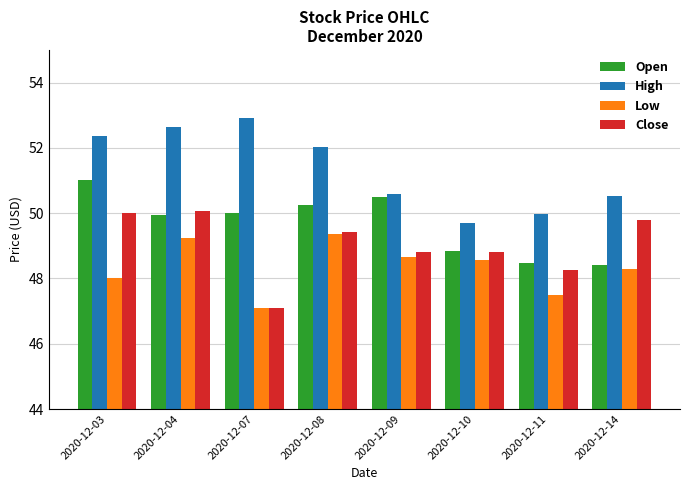

What is the value of the Low bar at the 7th from the left?

47.5